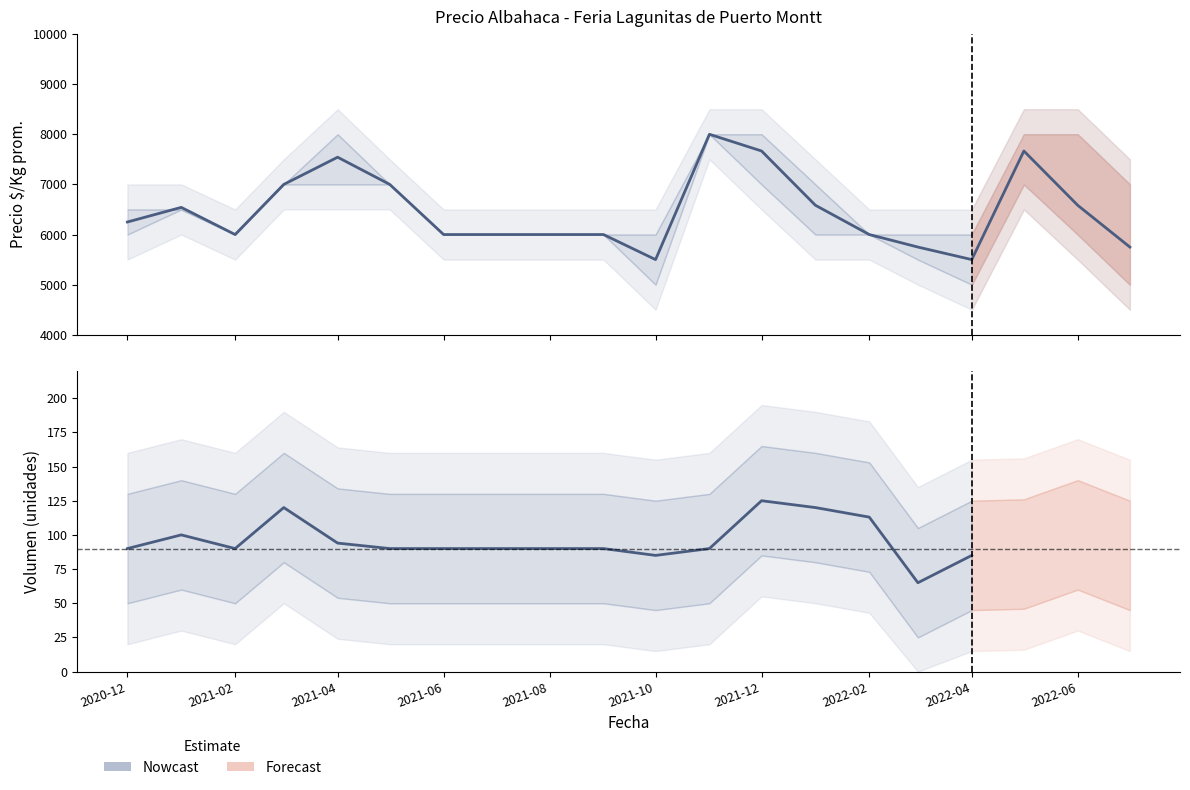

Reading right to left, extract all data points from this chart.

Precio promedio ponderado: 19=5750	18=6583	17=7667	16=5500	15=5750	14=6000	13=6584	12=7667	11=8000	10=5500	9=6000	8=6000	7=6000	6=6000	5=7000	4=7543	3=7000	2=6000	1=6542	0=6250
Precio máximo: 19=7000	18=8000	17=8000	16=6000	15=6000	14=6000	13=7000	12=8000	11=8000	10=6000	9=6000	8=6000	7=6000	6=6000	5=7000	4=8000	3=7000	2=6000	1=6500	0=6500
Precio mínimo: 19=5000	18=6000	17=7000	16=5000	15=5500	14=6000	13=6000	12=7000	11=8000	10=5000	9=6000	8=6000	7=6000	6=6000	5=7000	4=7000	3=7000	2=6000	1=6500	0=6000
Volumen: 19=85	18=100	17=86	16=85	15=65	14=113	13=120	12=125	11=90	10=85	9=90	8=90	7=90	6=90	5=90	4=94	3=120	2=90	1=100	0=90